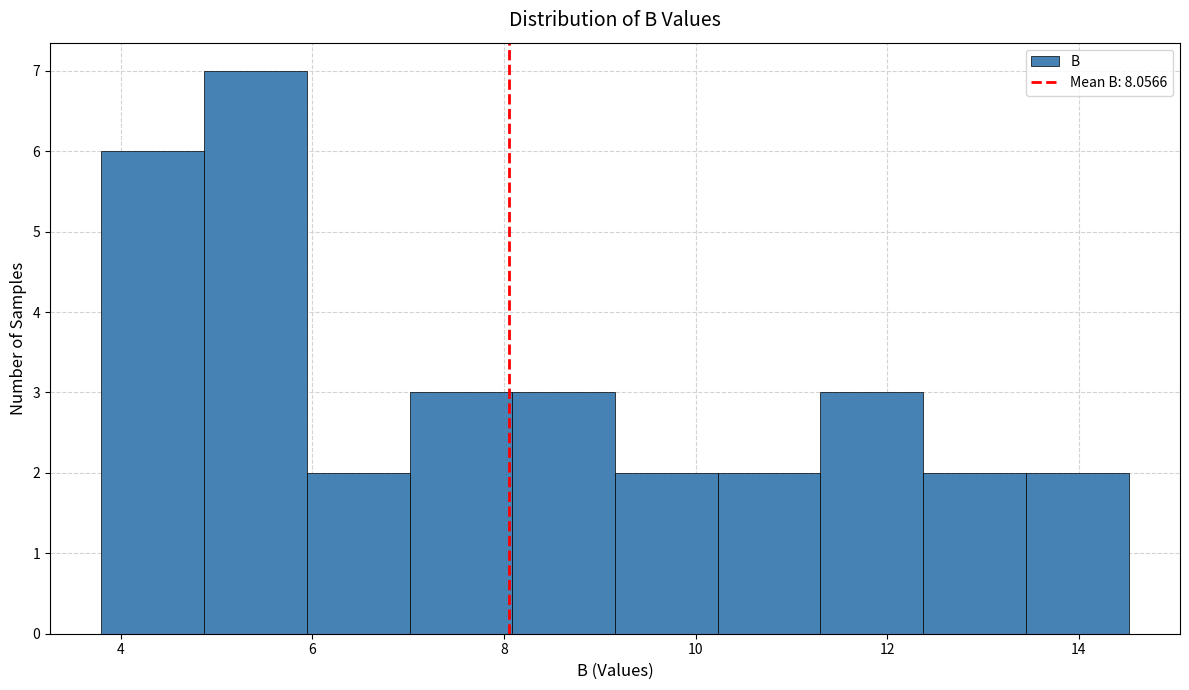

Over which range of the x-axis is the bar tallest?

4.8 to 6.0